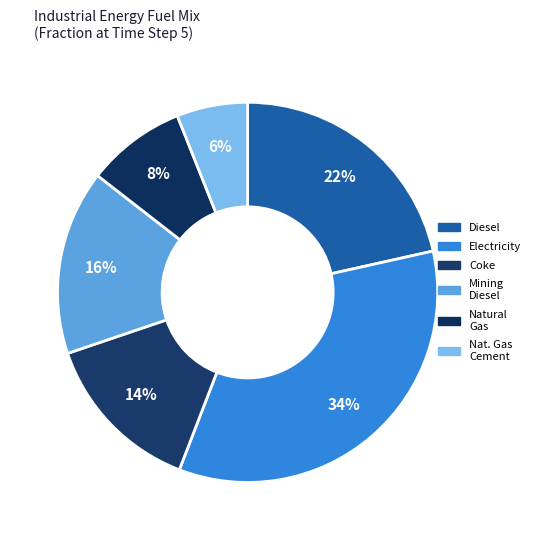

Does any single category account for the majority?

No